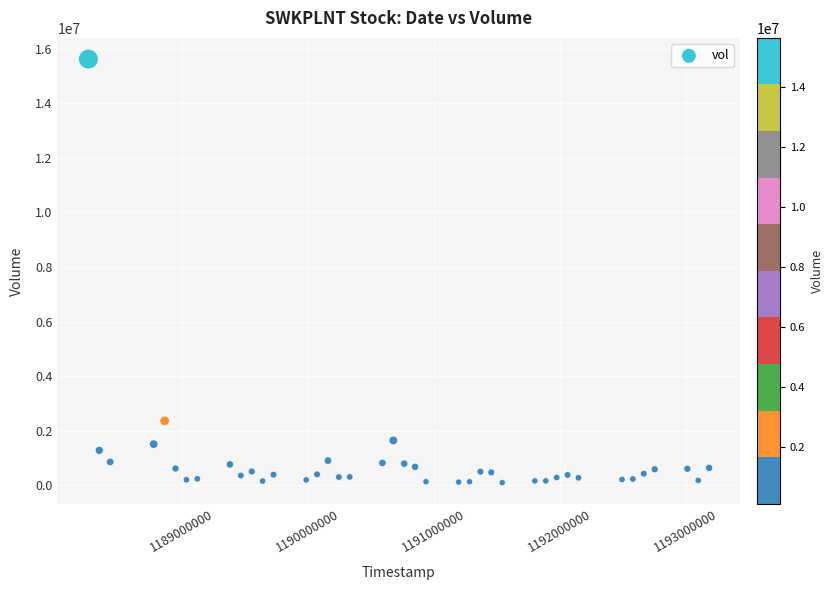

What Y value in the scatter plot is closest to 7860200?

2360400